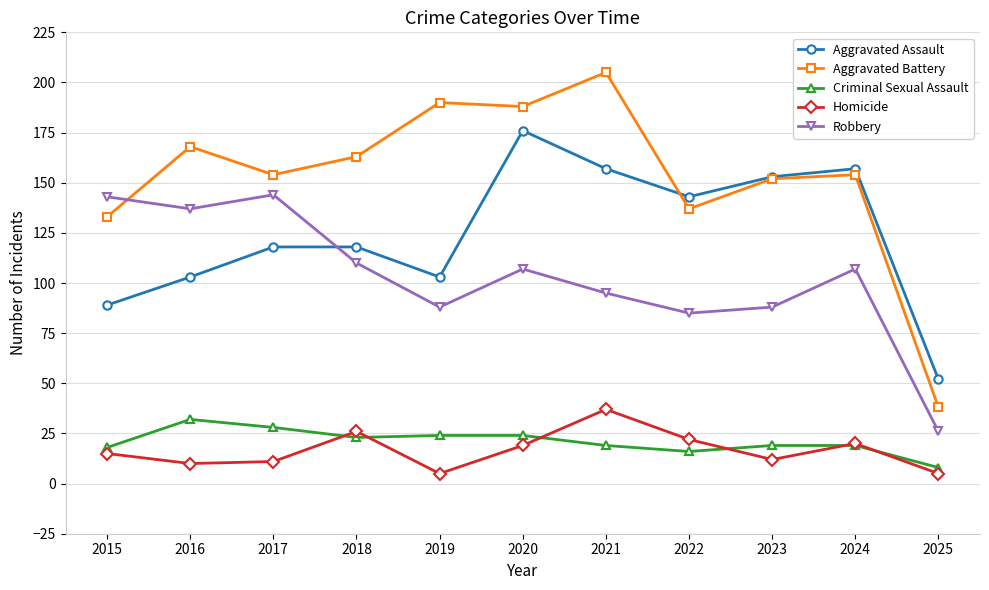

Does the chart have visible grid lines?

Yes